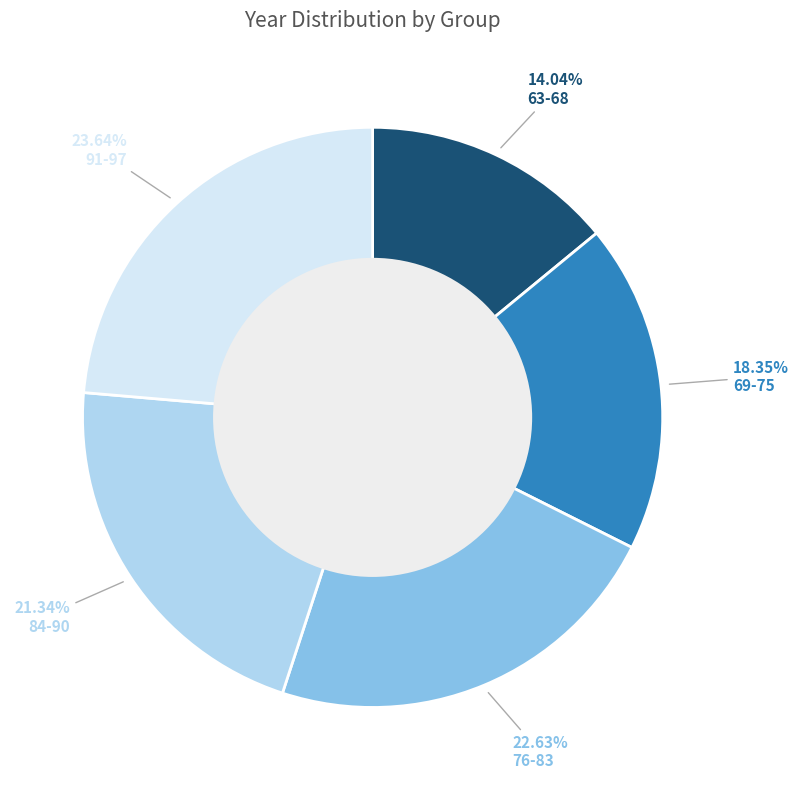

Does any single category account for the majority?

No